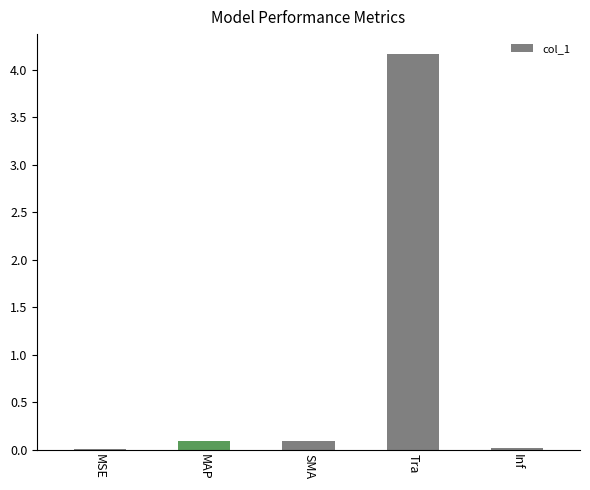

Which category has the highest value across all series?

Tra